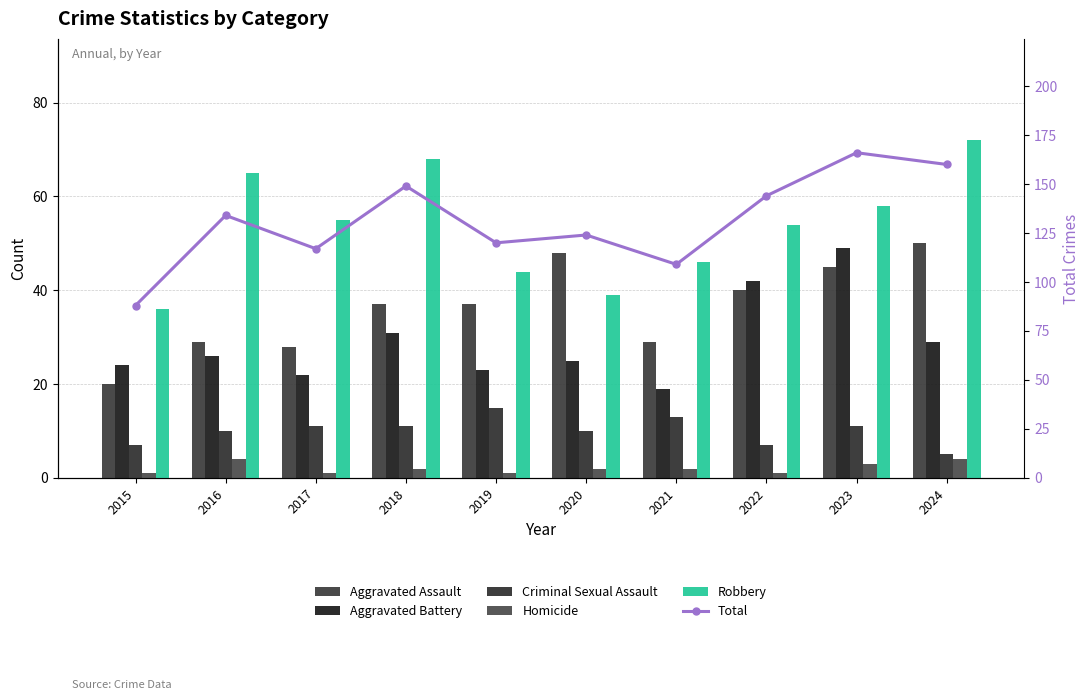

How many Homicide values are between 1 and 3?

8